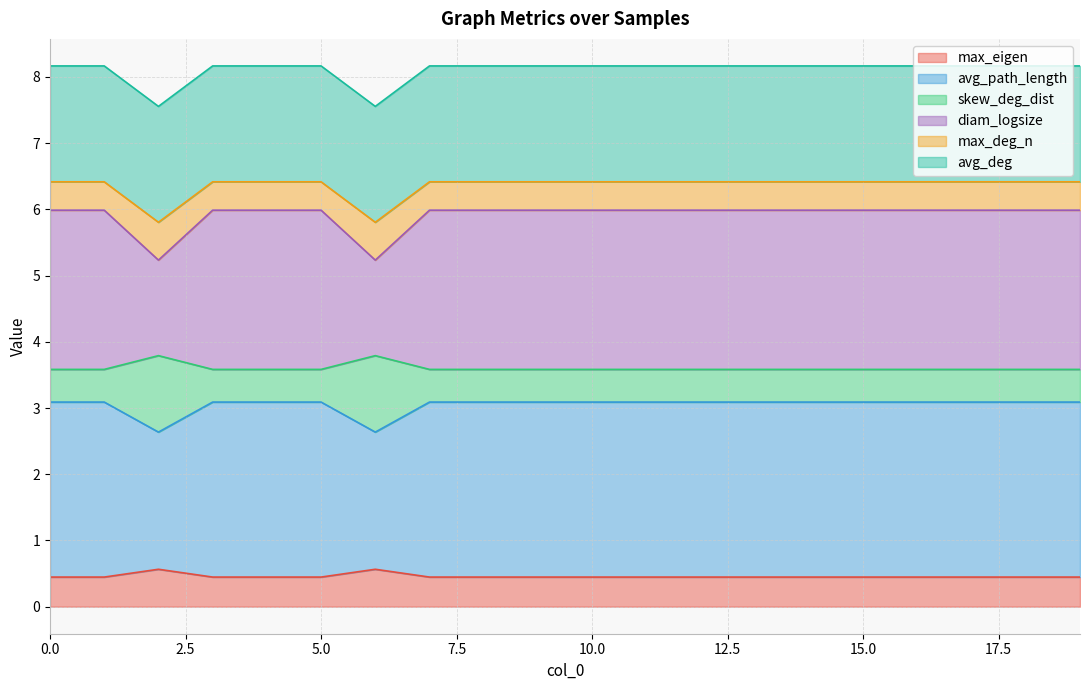

What is the minimum value for max_eigen?

0.4